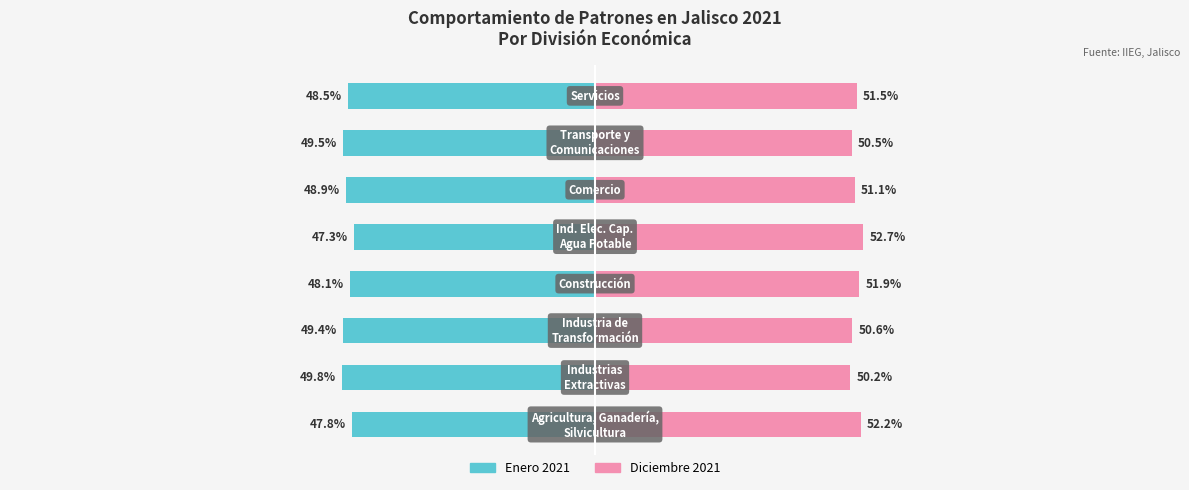

Reading left to right, transcribe all the data shown in this chart.

Enero (inicio año): -47.8	-49.8	-49.4	-48.1	-47.3	-48.9	-49.5	-48.5
Diciembre (fin año): 52.2	50.2	50.6	51.9	52.7	51.1	50.5	51.5